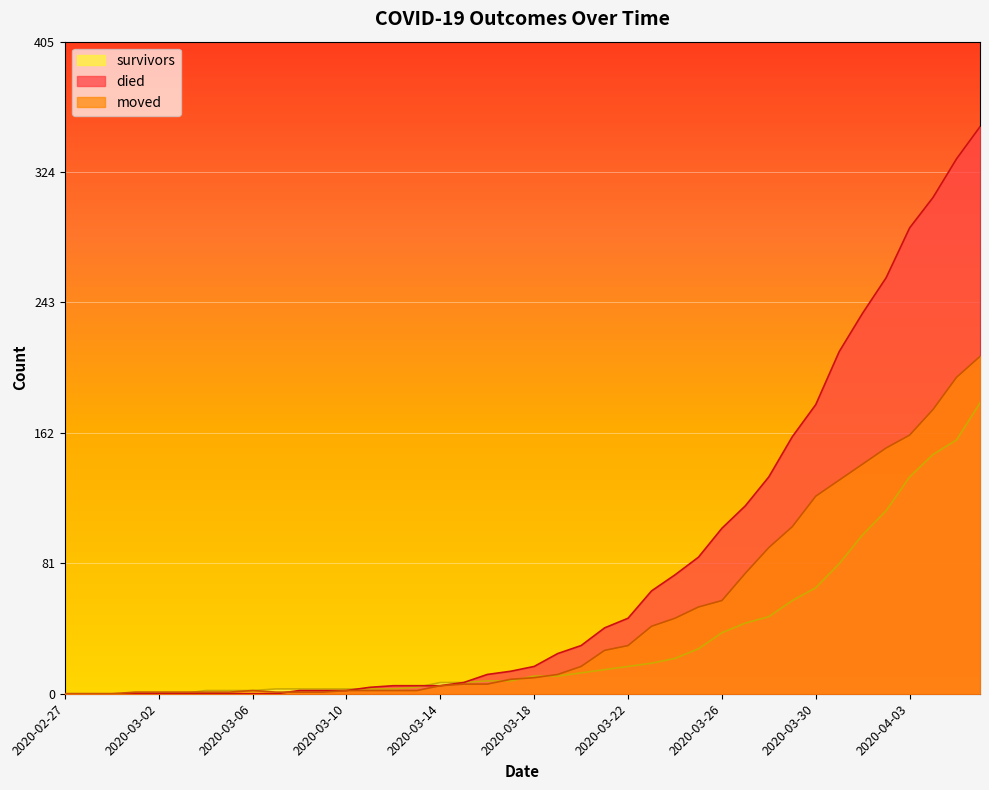

Which series changed the most between 2020-03-01 and 2020-03-12?

died